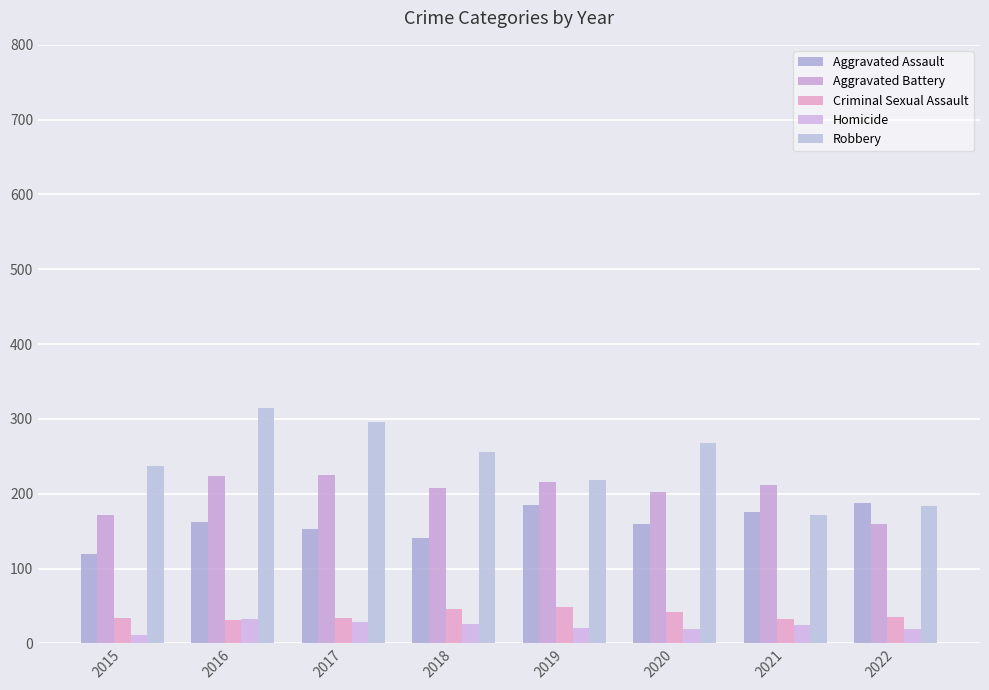

What is the value of the Criminal Sexual Assault bar at the 3rd from the left?

34